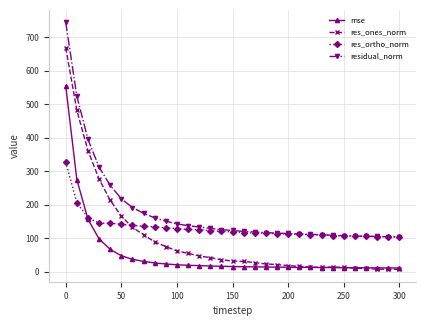

What is the value of the residual_norm point at the 11th from the left?

142.5